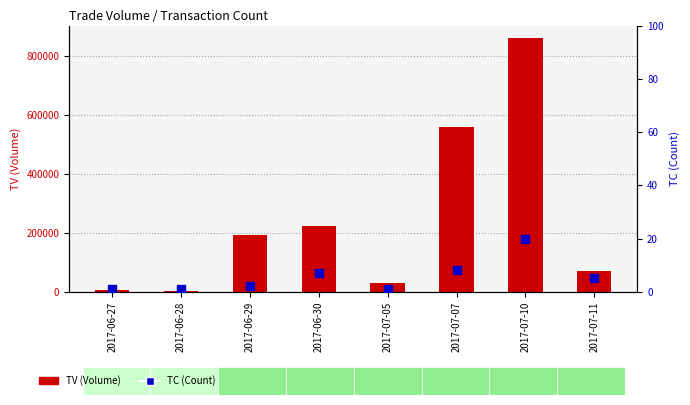

What are all the series names shown in the legend?

TV (Volume), TC (Count)